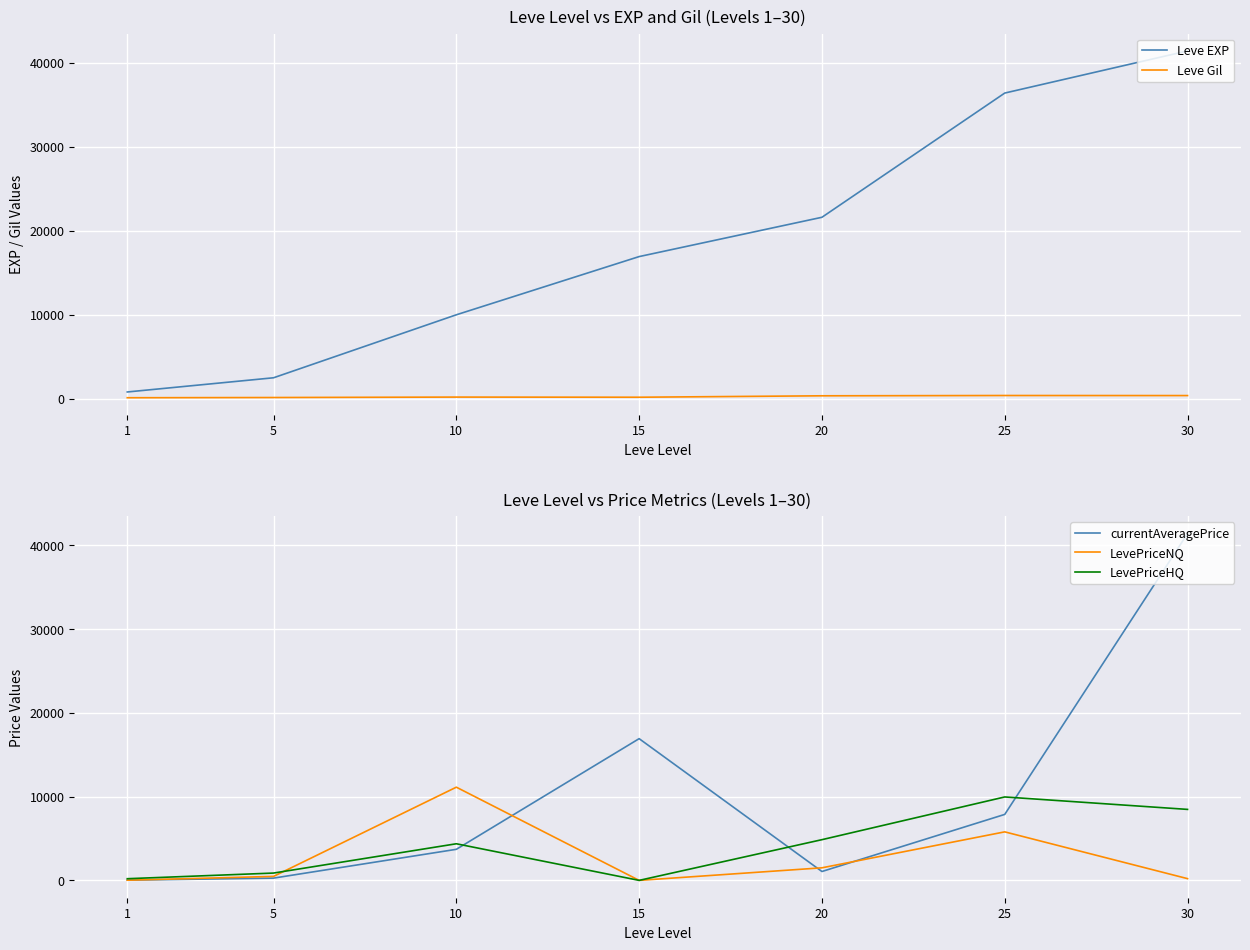

What is the total value across all series at 15?

34014.0